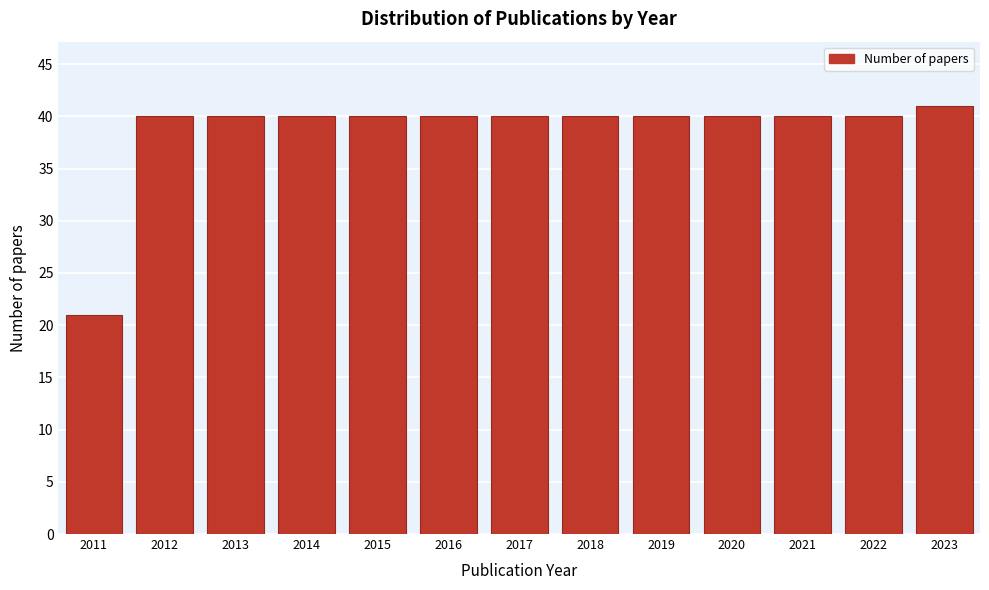

Reading left to right, what are all the values shown in this chart?

21	40	40	40	40	40	40	40	40	40	40	40	41